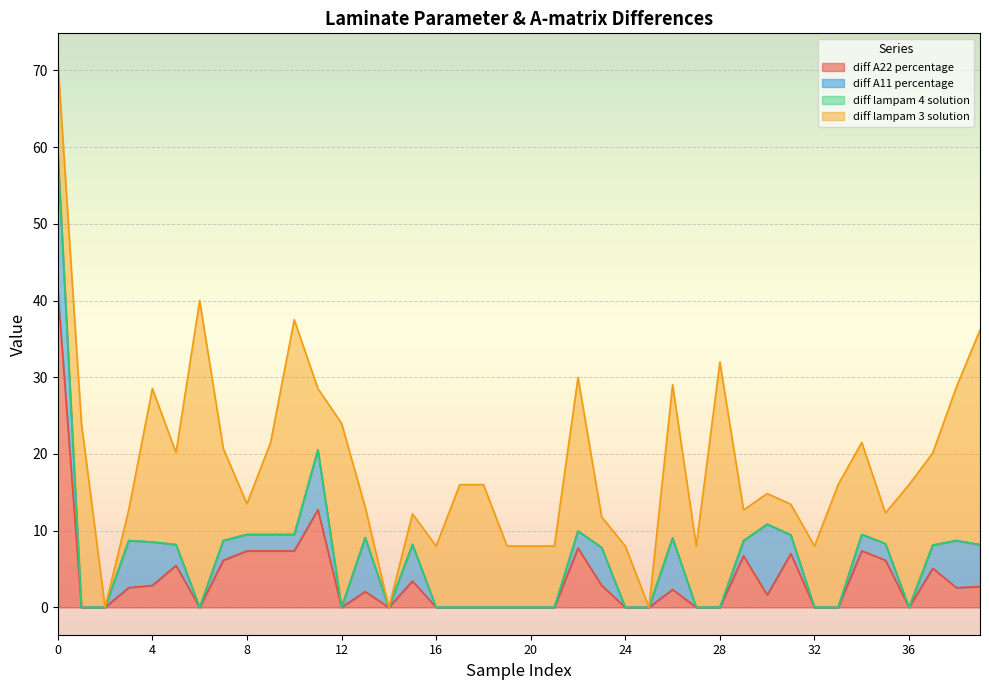

What is the highest value of the diff A22 percentage series?

41.4